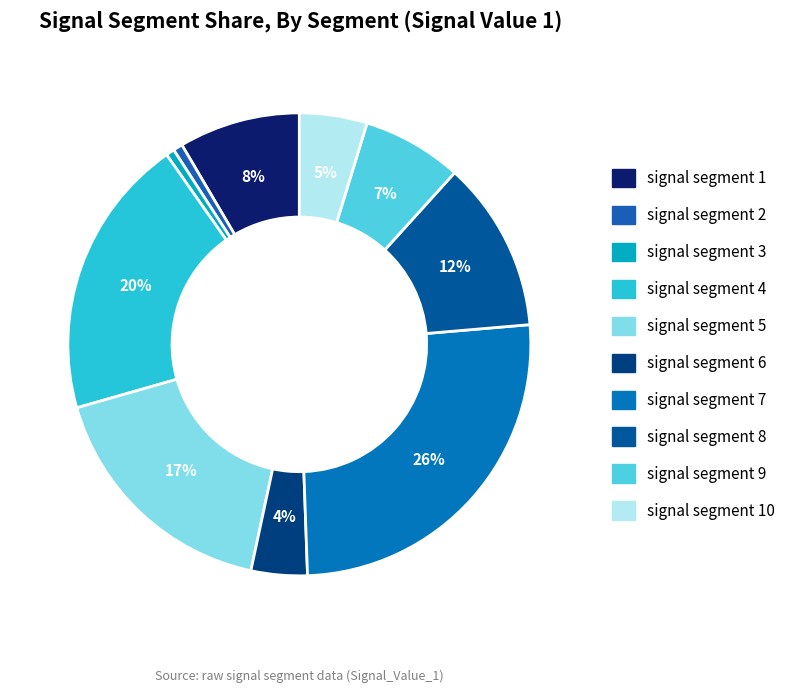

Rank the categories by value from highest to lowest.

signal segment 7, signal segment 4, signal segment 5, signal segment 8, signal segment 1, signal segment 9, signal segment 10, signal segment 6, signal segment 2, signal segment 3